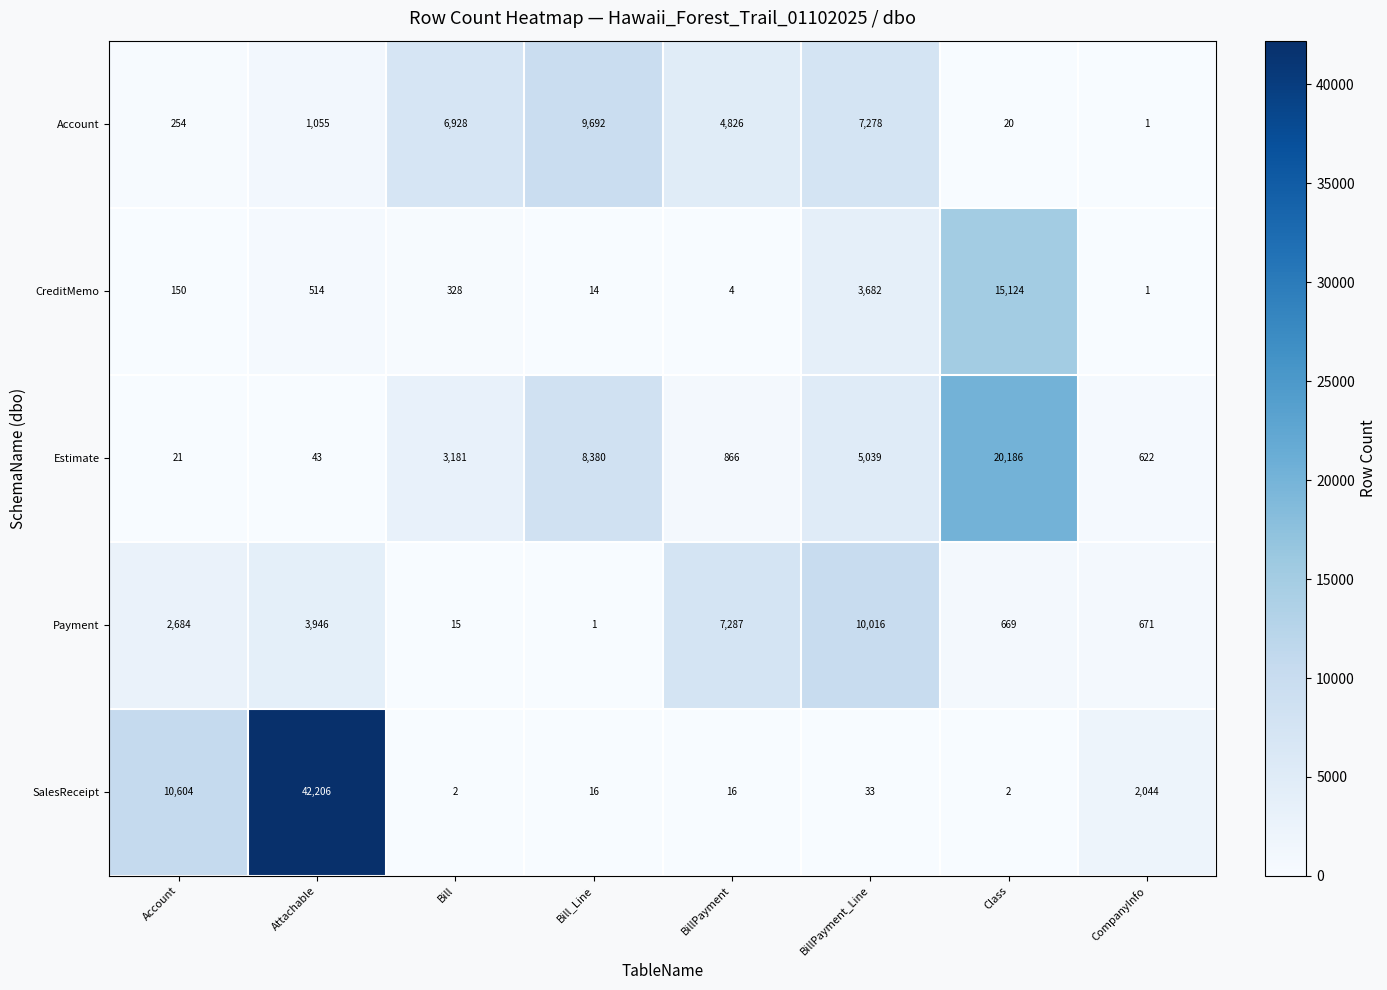

At how many categories does at least one series exceed 13874?

2